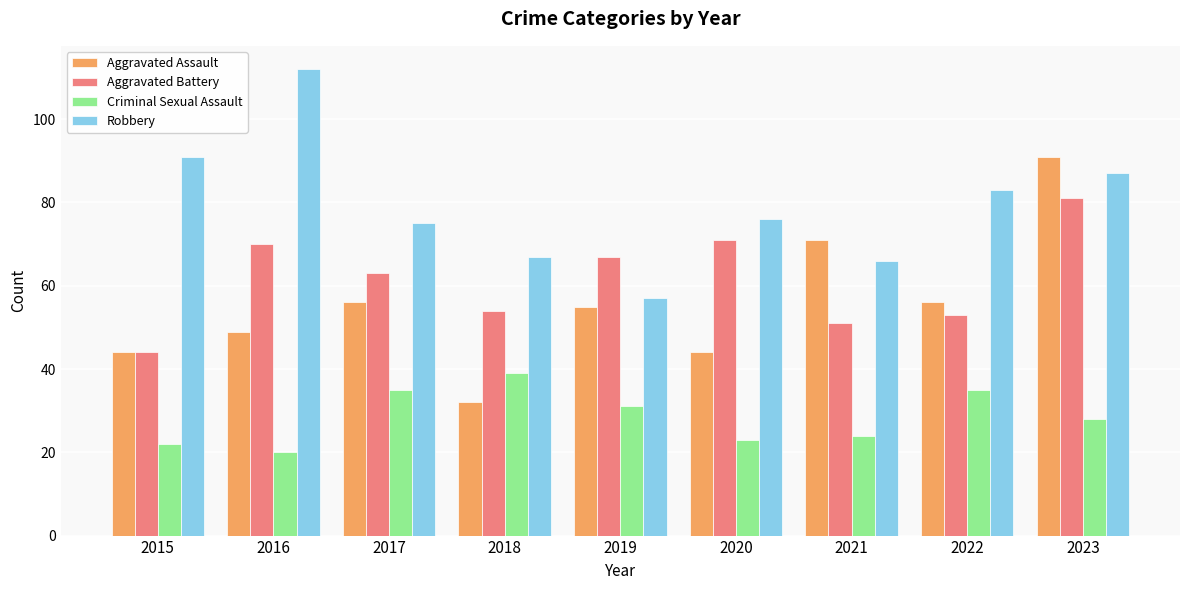

What is the difference between the maximum and minimum values in the Robbery series?

55